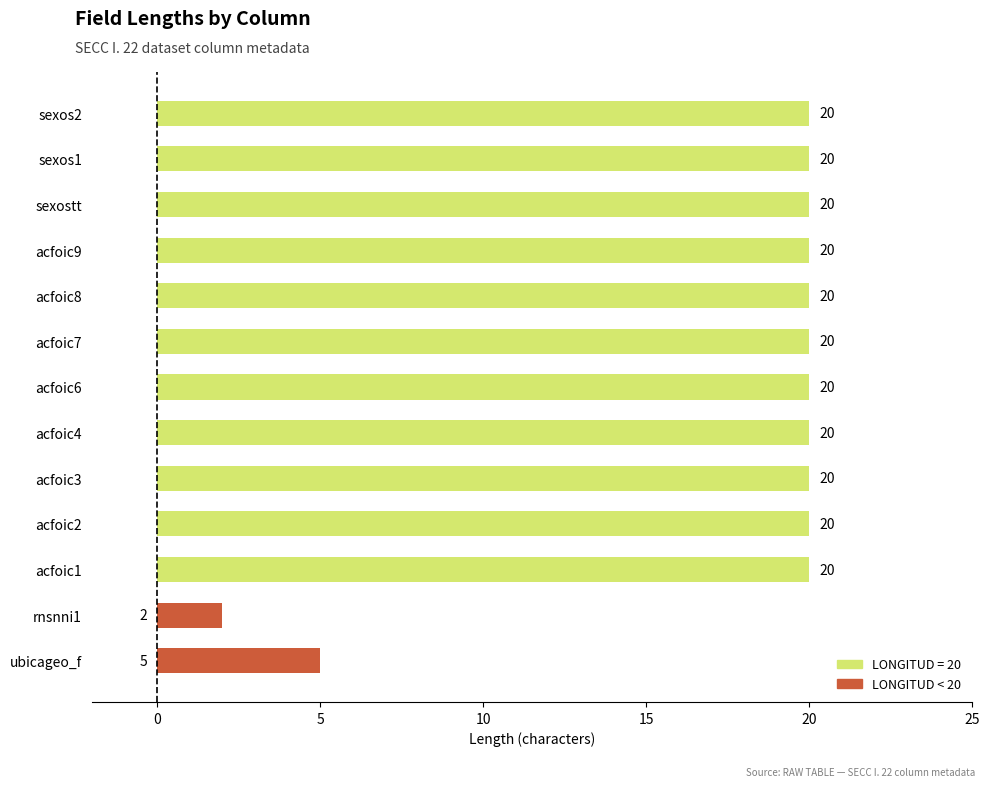

The value at sexos2 is 20. True or false?

True